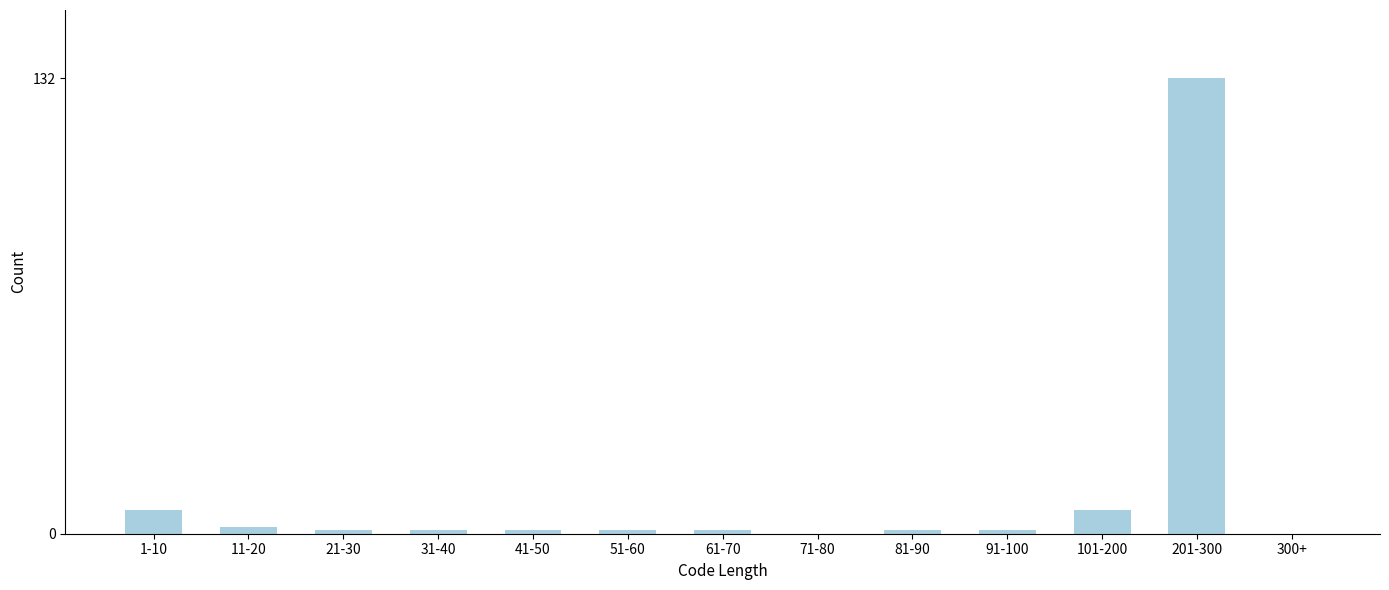

Reading left to right, extract all data points from this chart.

1-10=7	11-20=2	21-30=1	31-40=1	41-50=1	51-60=1	61-70=1	71-80=0	81-90=1	91-100=1	101-200=7	201-300=132	300+=0